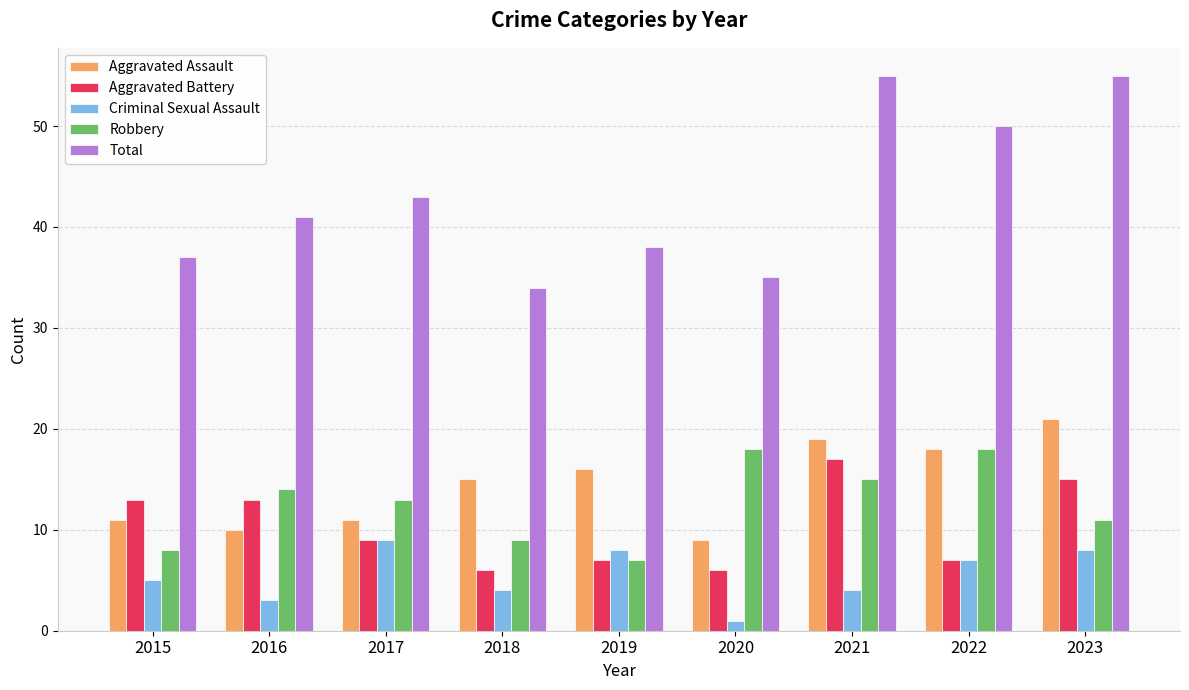

How many groups of bars are there?

9